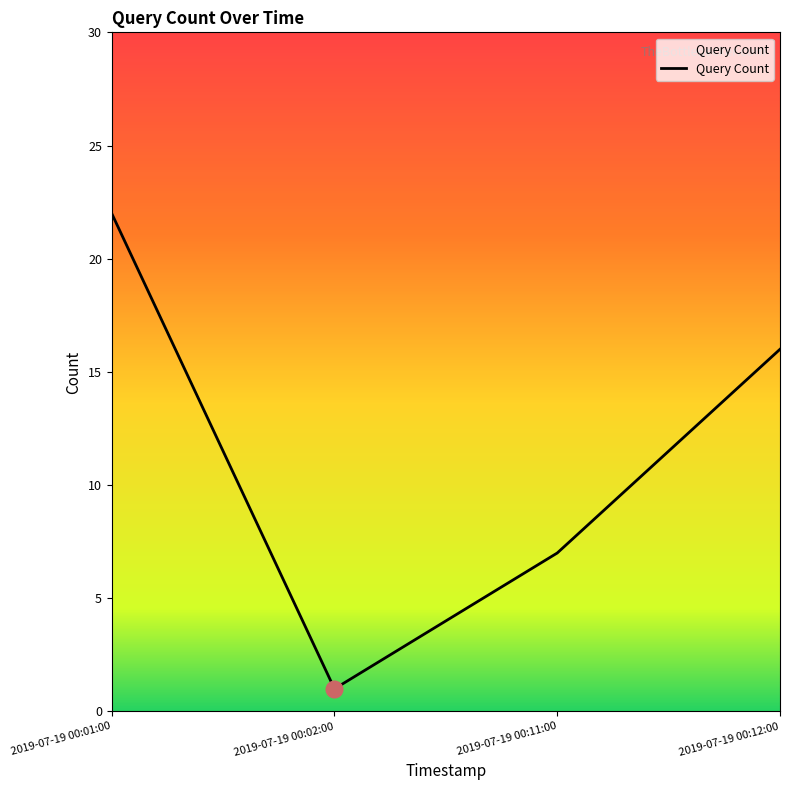

Reading left to right, what are all the values shown in this chart?

2019-07-19 00:01:00=22	2019-07-19 00:02:00=1	2019-07-19 00:11:00=7	2019-07-19 00:12:00=16